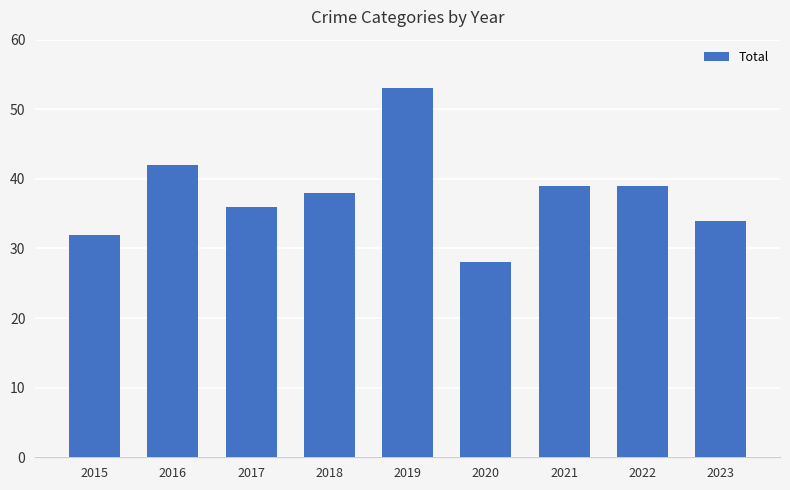

Approximately how many times larger is the value at 2022 compared to 2019?

0.7